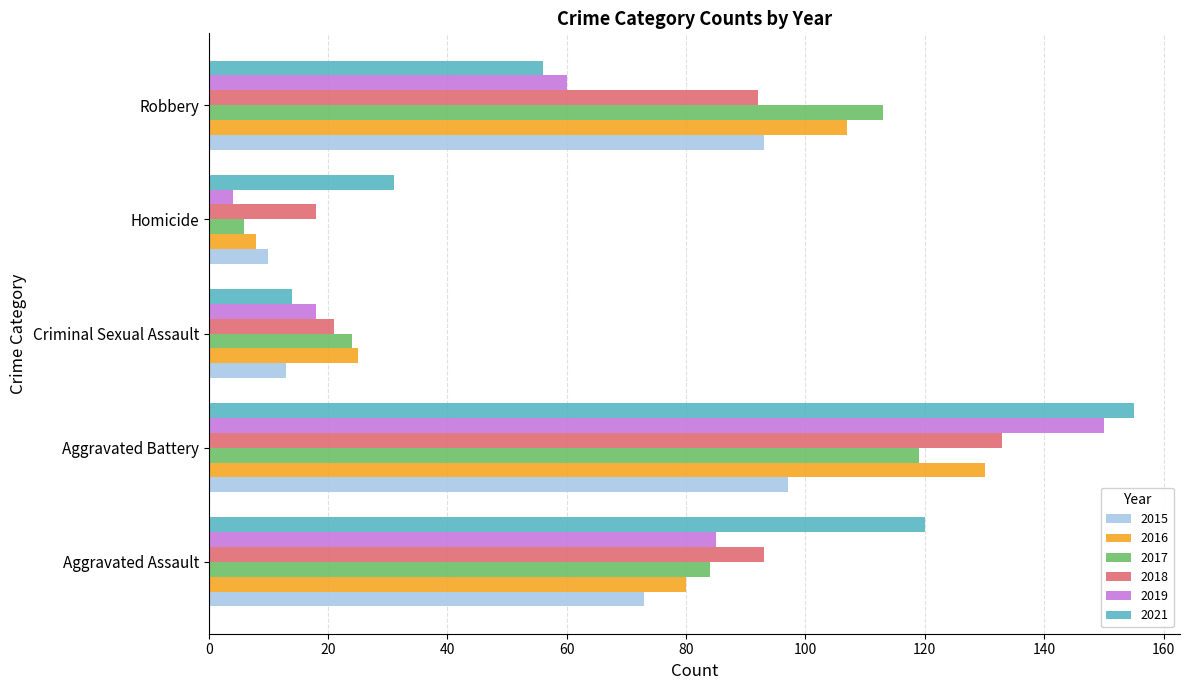

True or false: 2016 has a value of 11 at Criminal Sexual Assault.

False